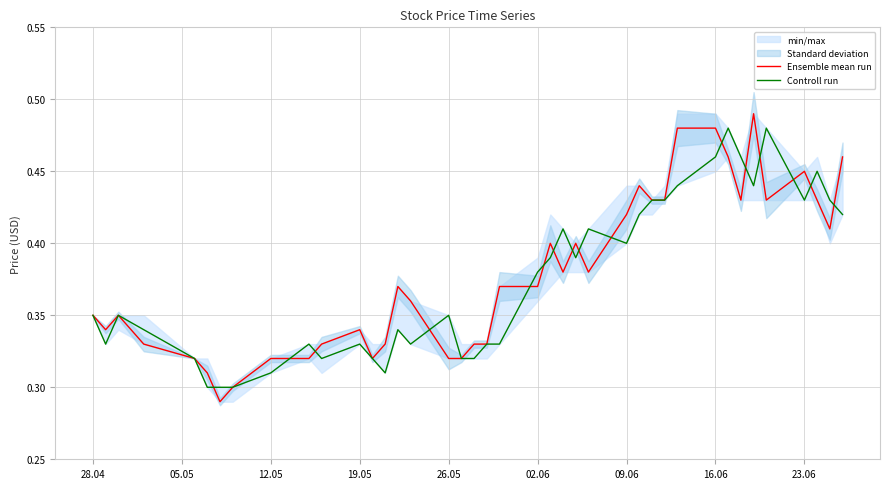

What is the greatest value displayed?

0.5